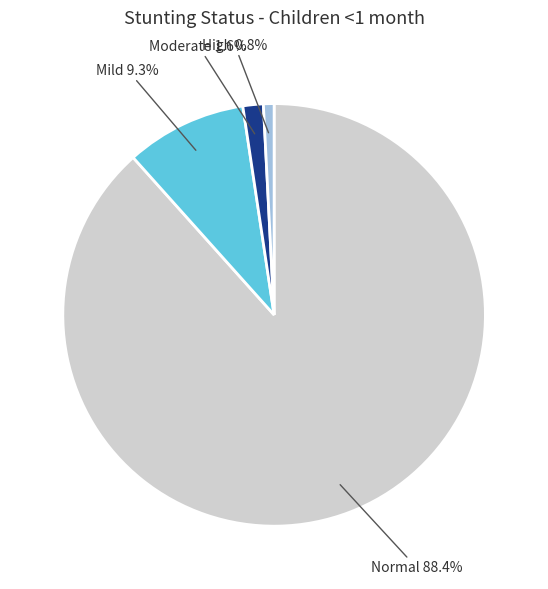

Does any single category account for the majority?

Yes